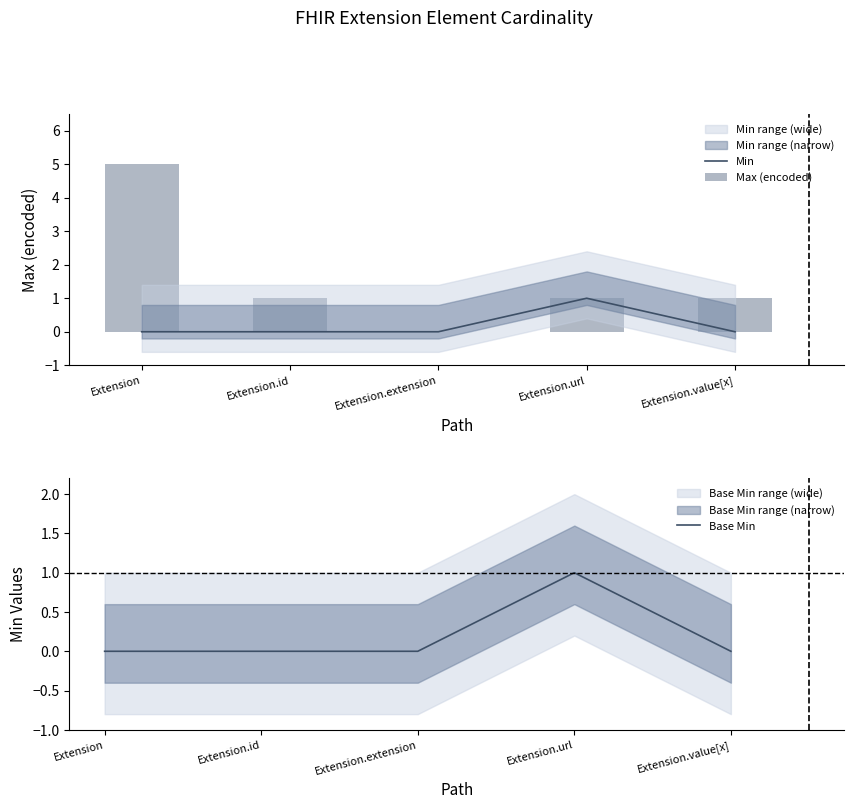

Which category has the highest value across all series?

Extension